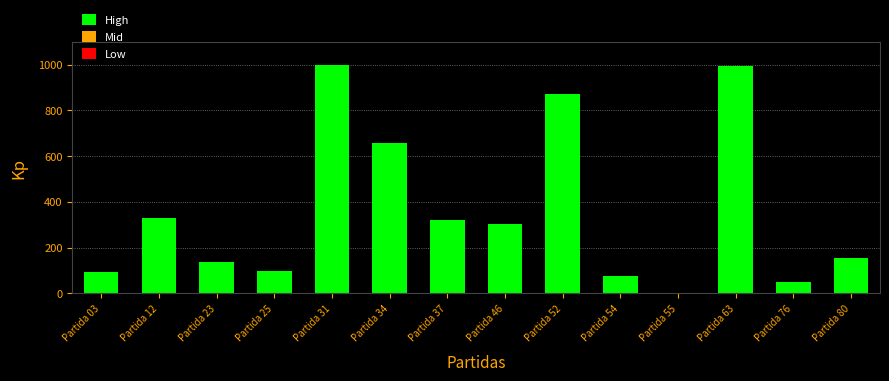

Is it true that the value at Partida 31 is 999.5?

True